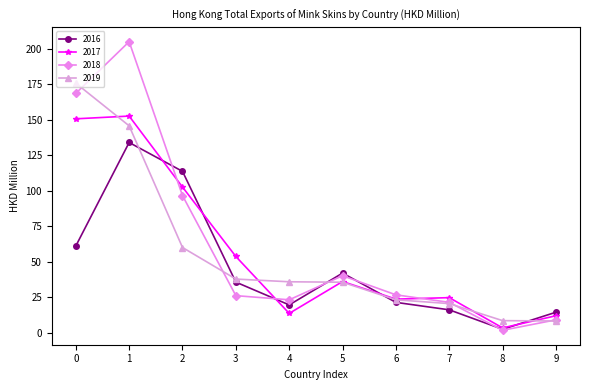

Does the chart display data point markers on the line(s)?

Yes